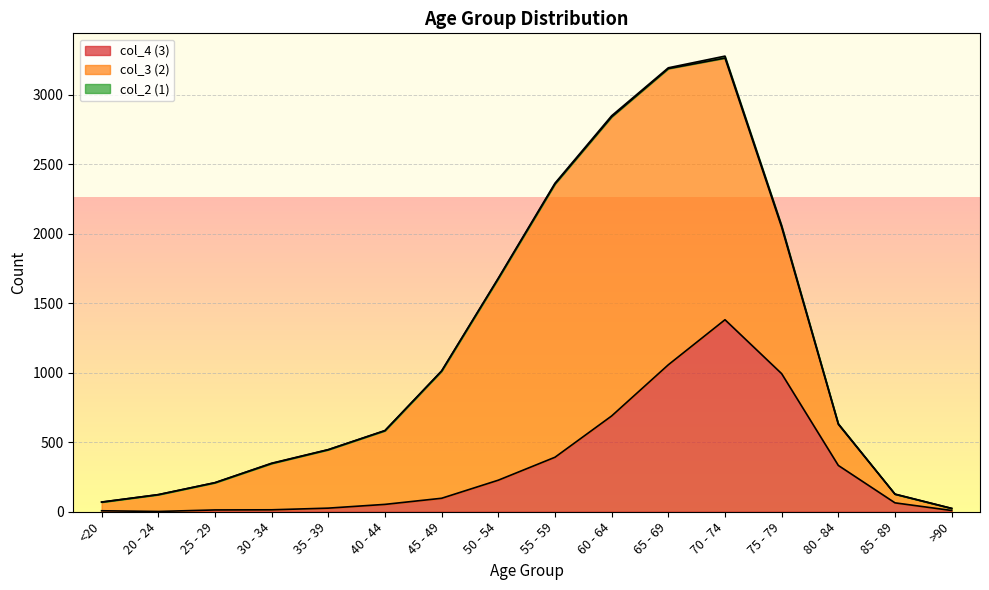

At which label does col_2 (1) reach its minimum?

20 - 24